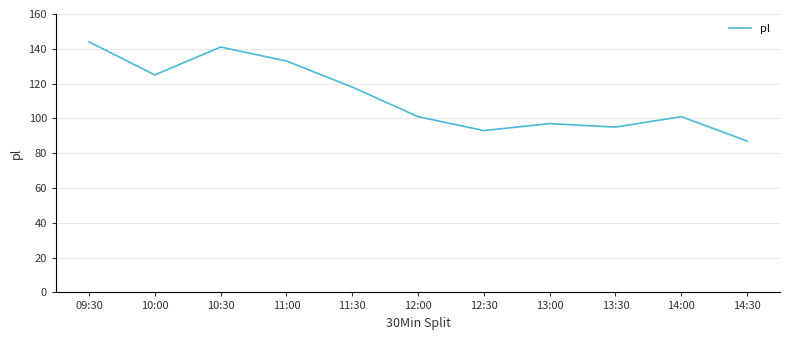

Reading left to right, what are all the values shown in this chart?

144	125	141	133	118	101	93	97	95	101	87